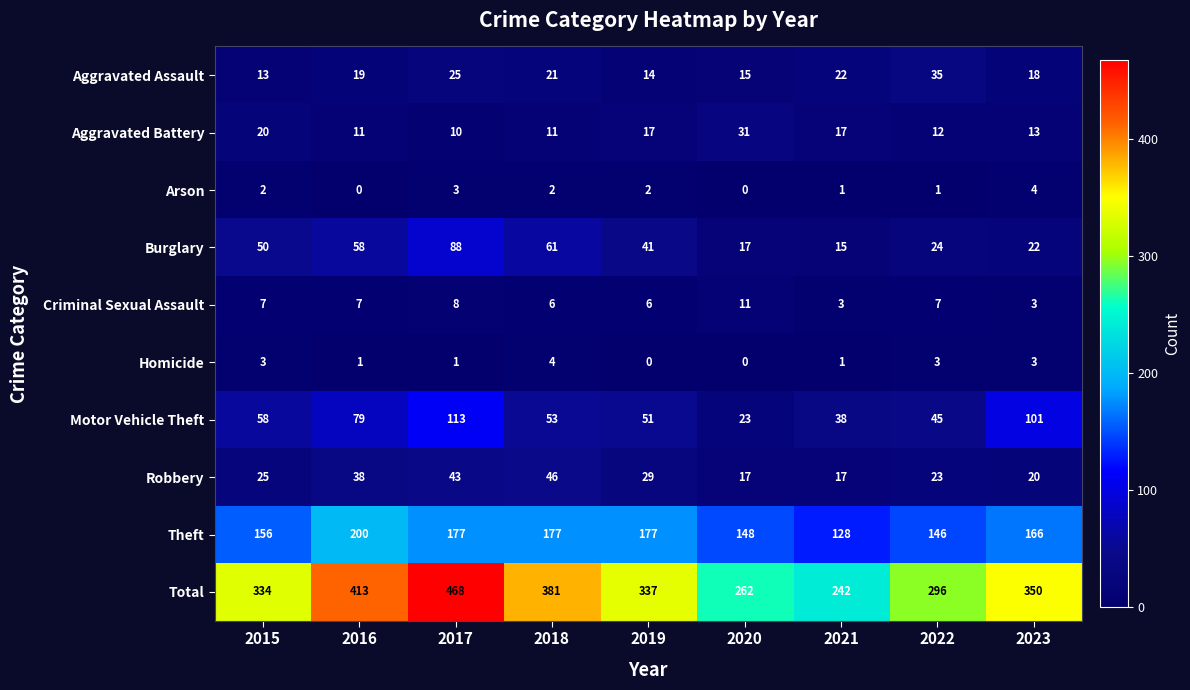

Which series has the largest total across all categories?

Total